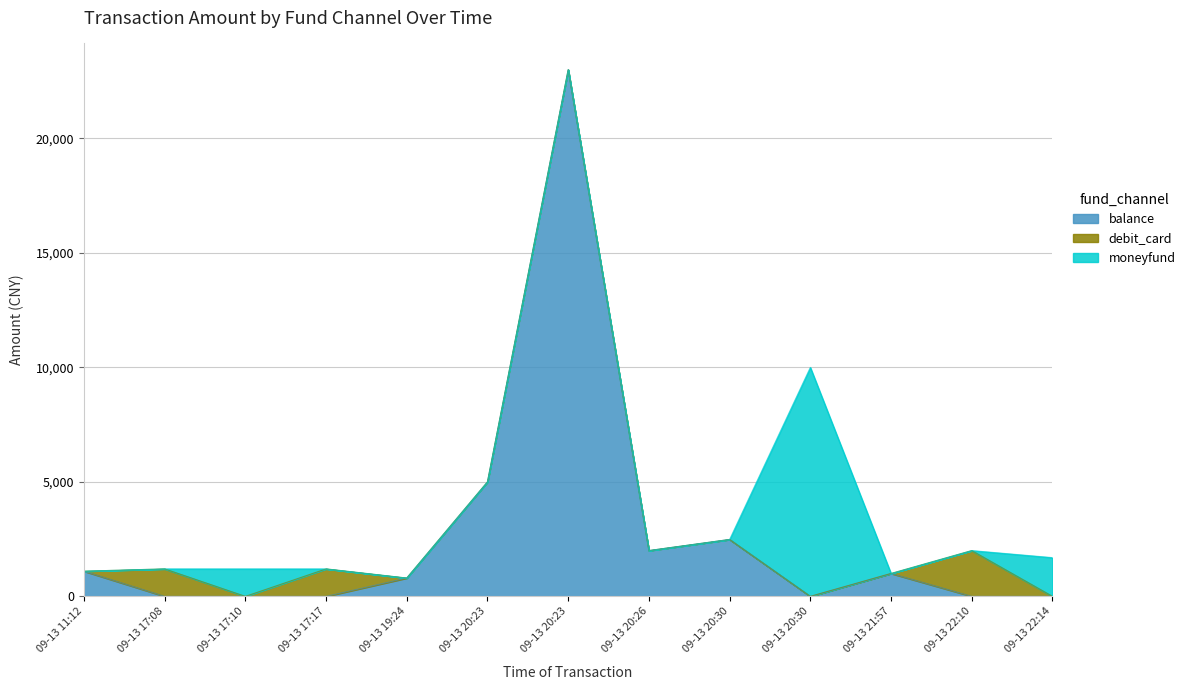

Which series has the largest total across all categories?

balance